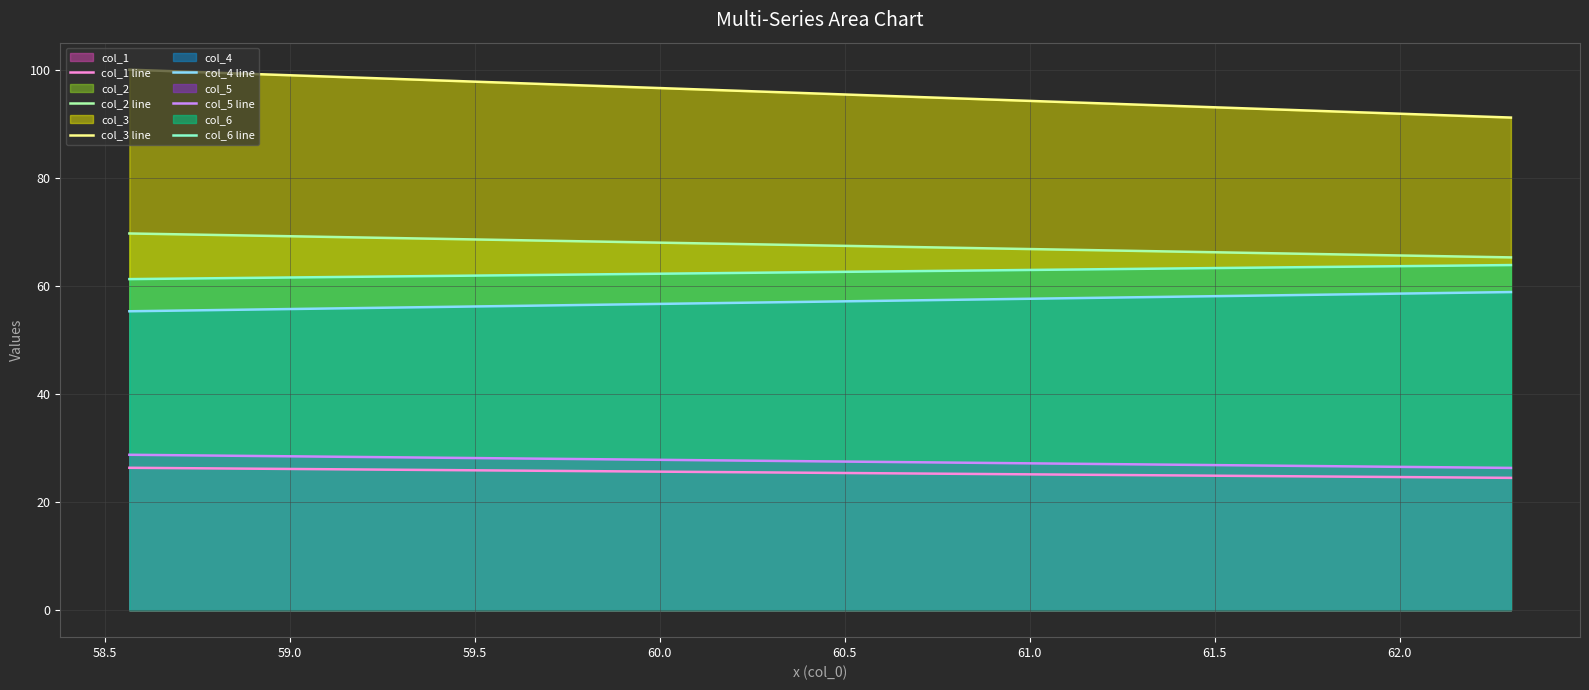

How many lines are shown in the chart?

6